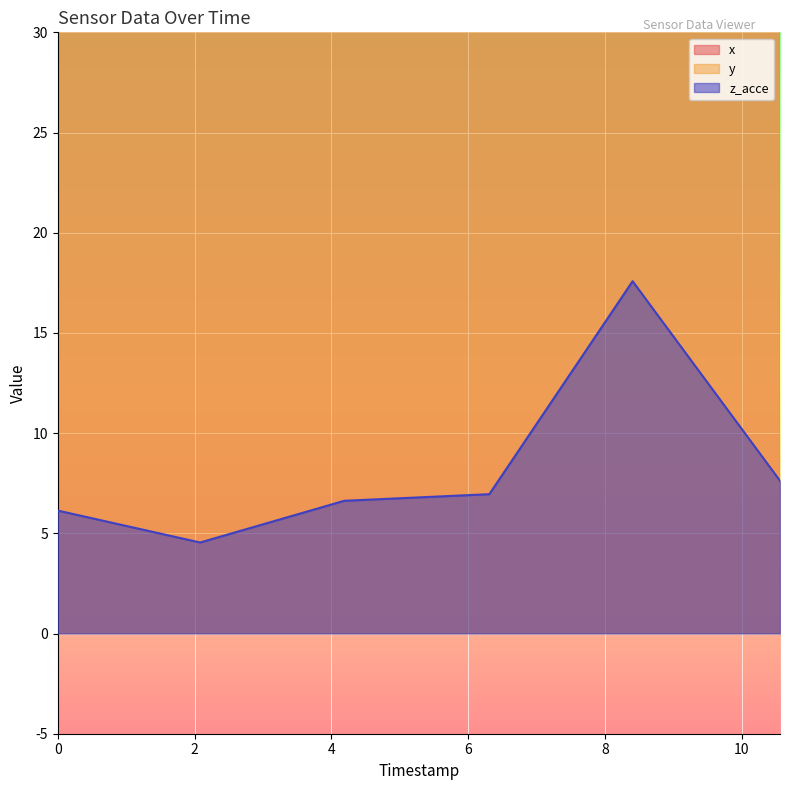

True or false: z_acce and x intersect in this chart.

False